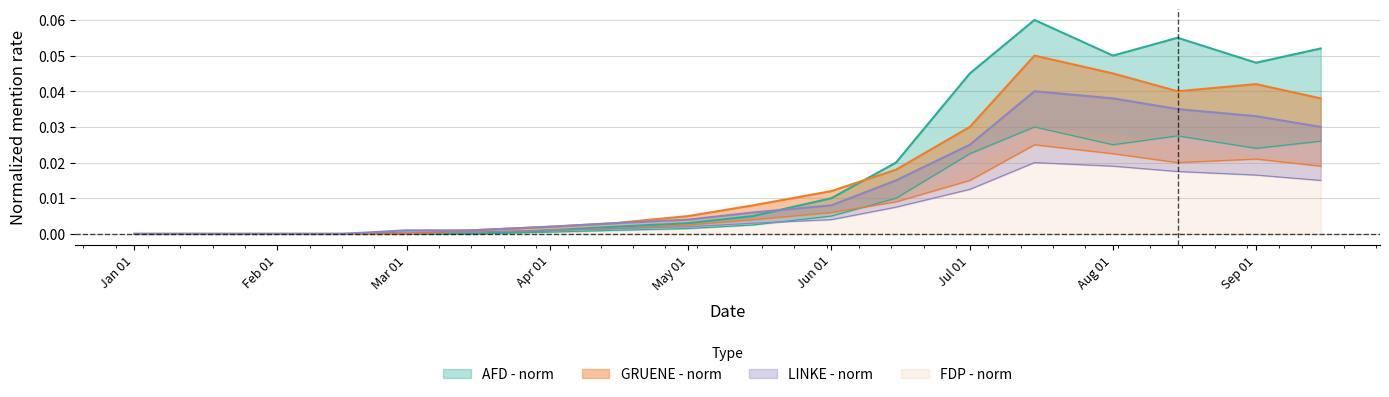

Which label corresponds to the largest value in the chart?

2021-07-15